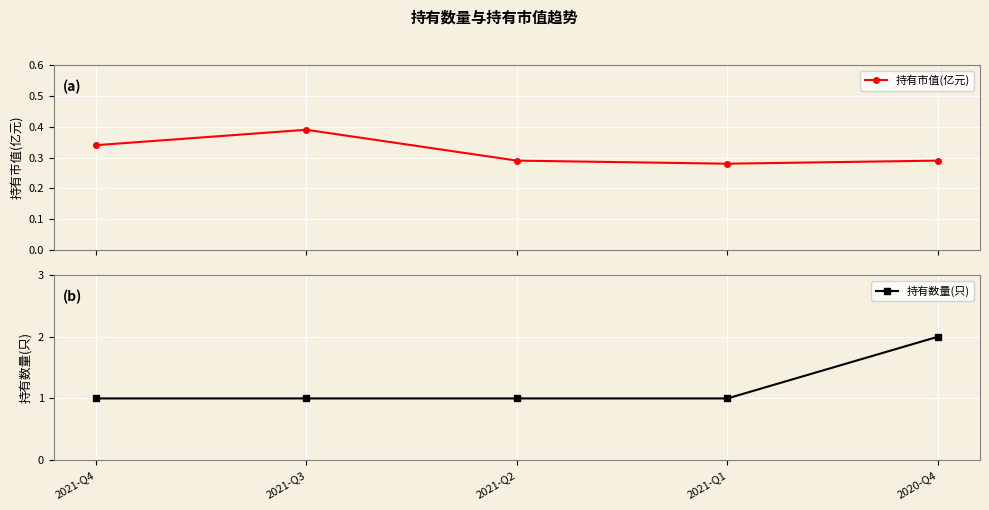

Which category has the lowest value in the 持有数量(只) series?

2021-Q4